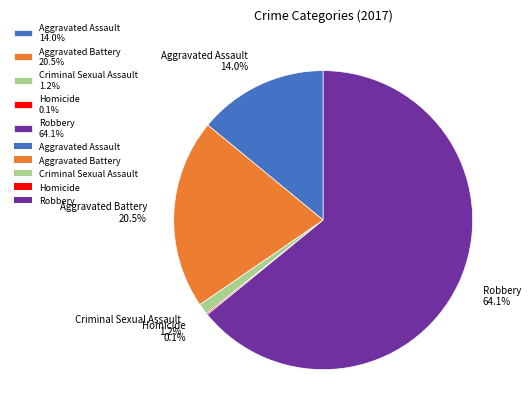

Combined, what portion of the pie is Aggravated Battery and Criminal Sexual Assault?

21.7%